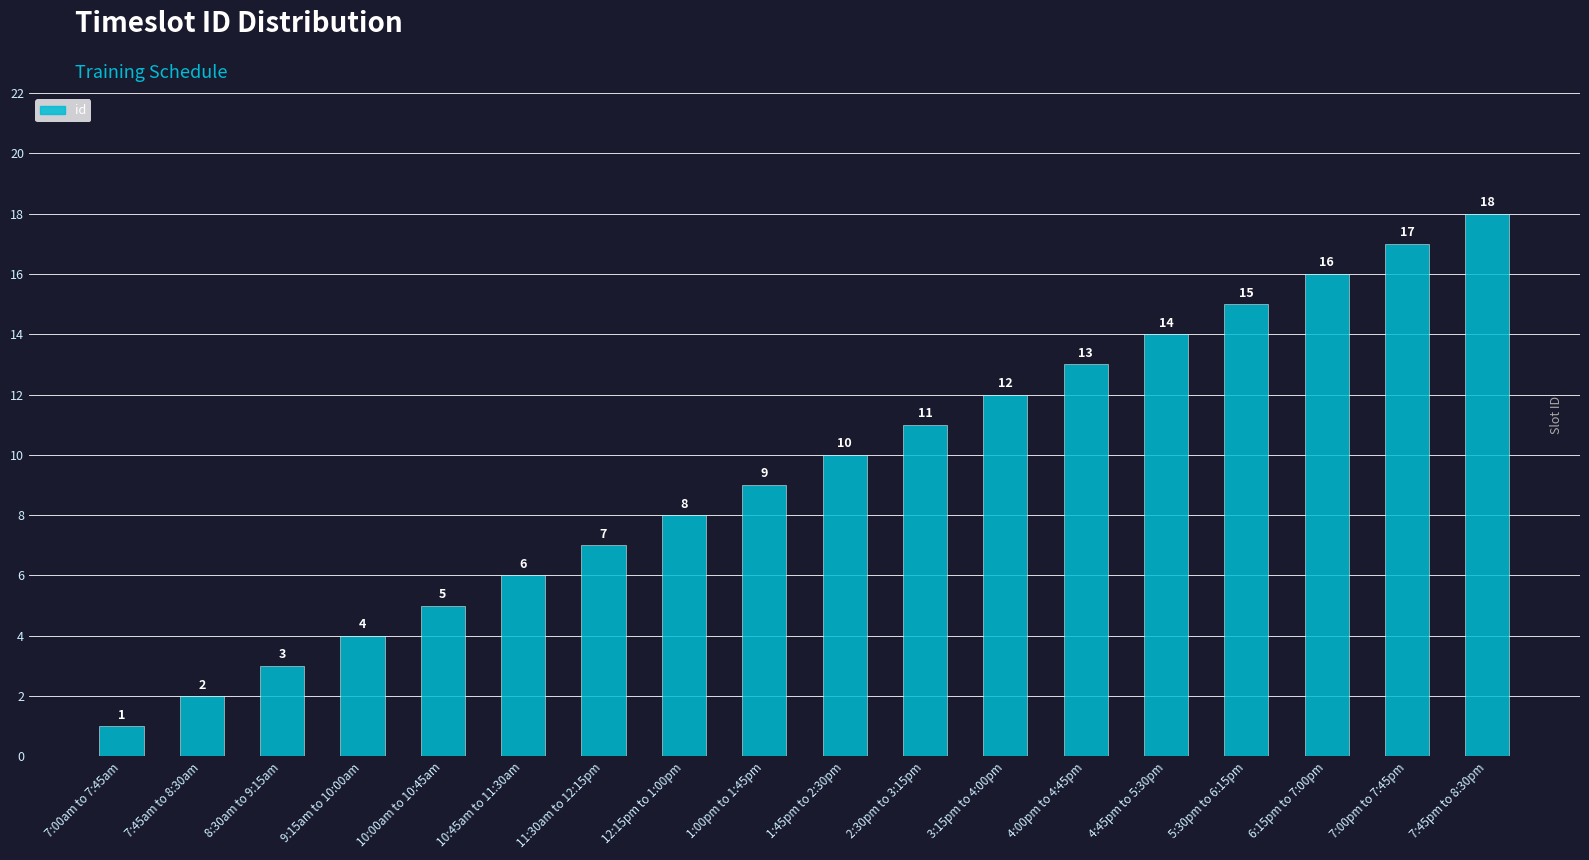

What is the label of the 11th bar from the left?

2:30pm to 3:15pm